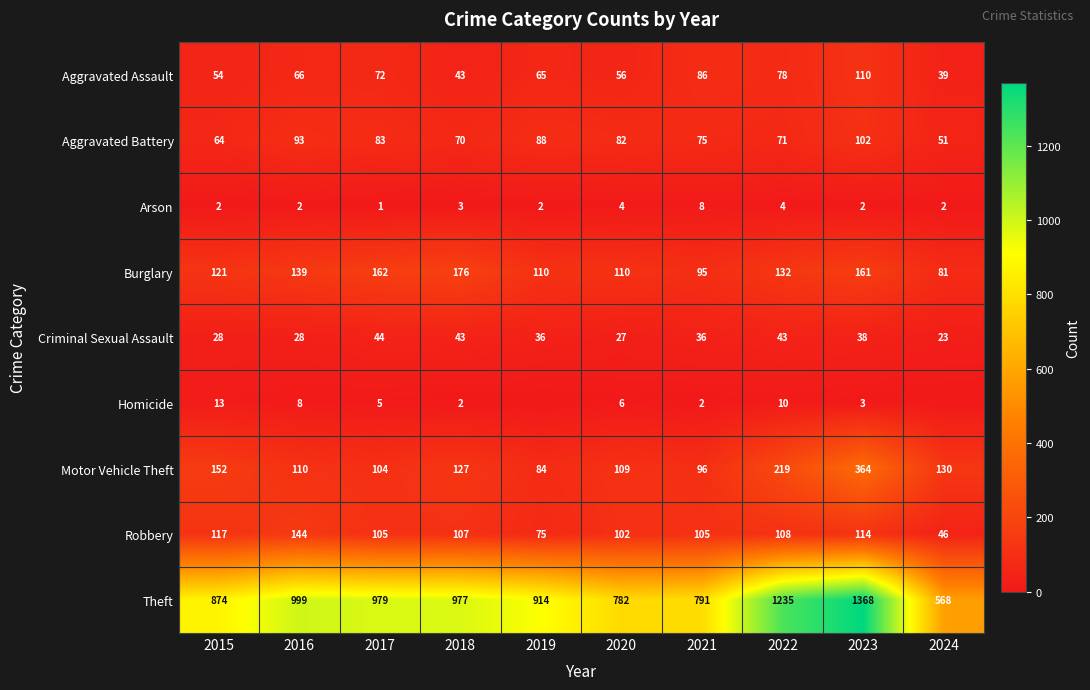

True or false: Motor Vehicle Theft has a value of 83 at 2022.

False